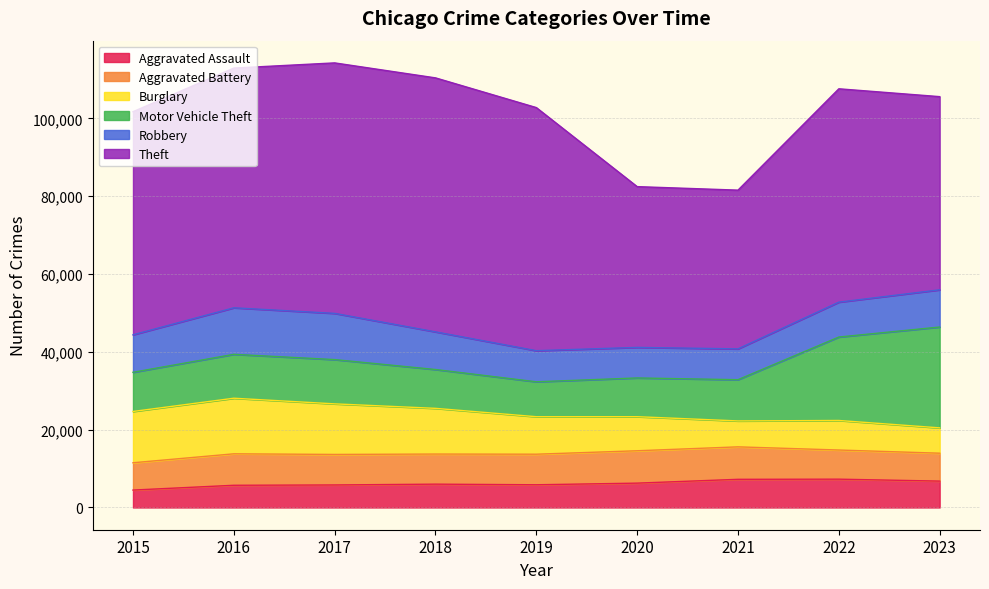

How many interior local valleys does the Aggravated Assault series have?

1